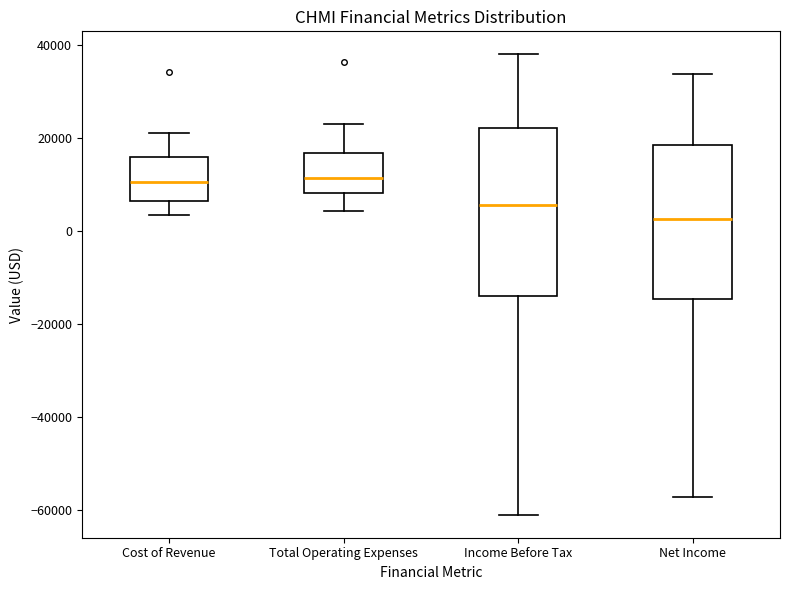

Which box is the tallest, from its lower edge to its upper edge?

Income Before Tax